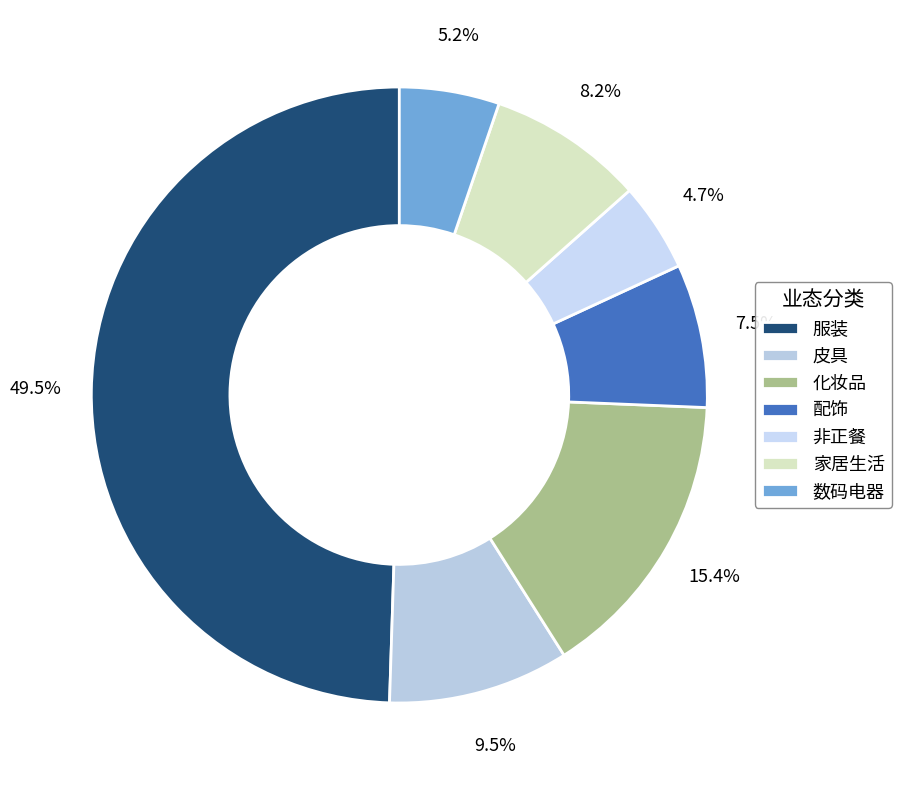

The 数码电器 slice represents 5% of the pie. True or false?

True